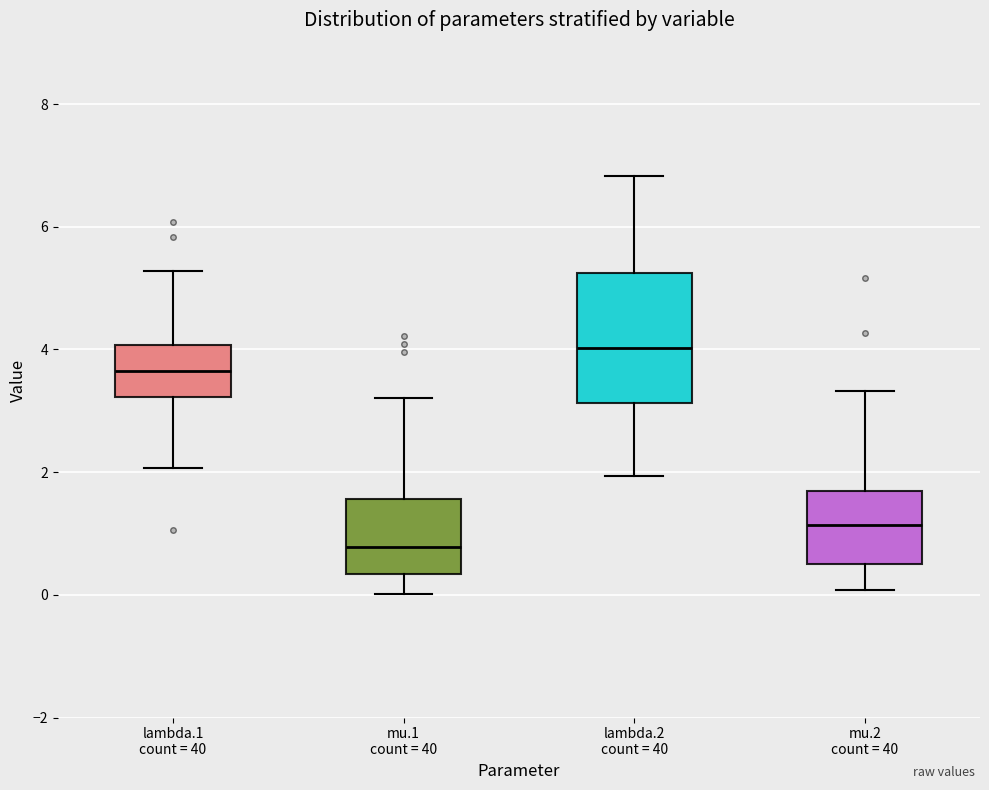

Reading left to right, transcribe this box plot: for each box, give where its median line is, the range the box spans, and where its two whiskers end, as read against the y-axis. The values are not printed on the chart, so give them approximately, as read against the axis.

lambda.1 count = 40: median 3.6, box 3.2 to 4.0, whiskers 2.0 to 5.2
mu.1 count = 40: median 0.8, box 0.4 to 1.6, whiskers 0.0 to 3.2
lambda.2 count = 40: median 4.0, box 3.2 to 5.2, whiskers 2.0 to 6.8
mu.2 count = 40: median 1.2, box 0.4 to 1.6, whiskers 0.0 to 3.4